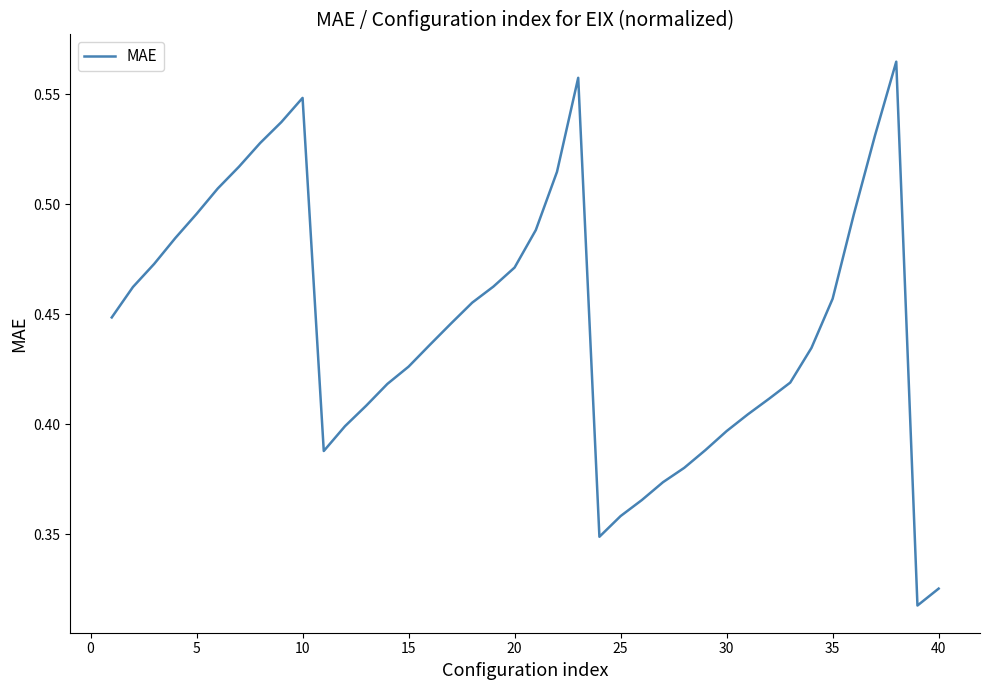

How many lines are shown in the chart?

1